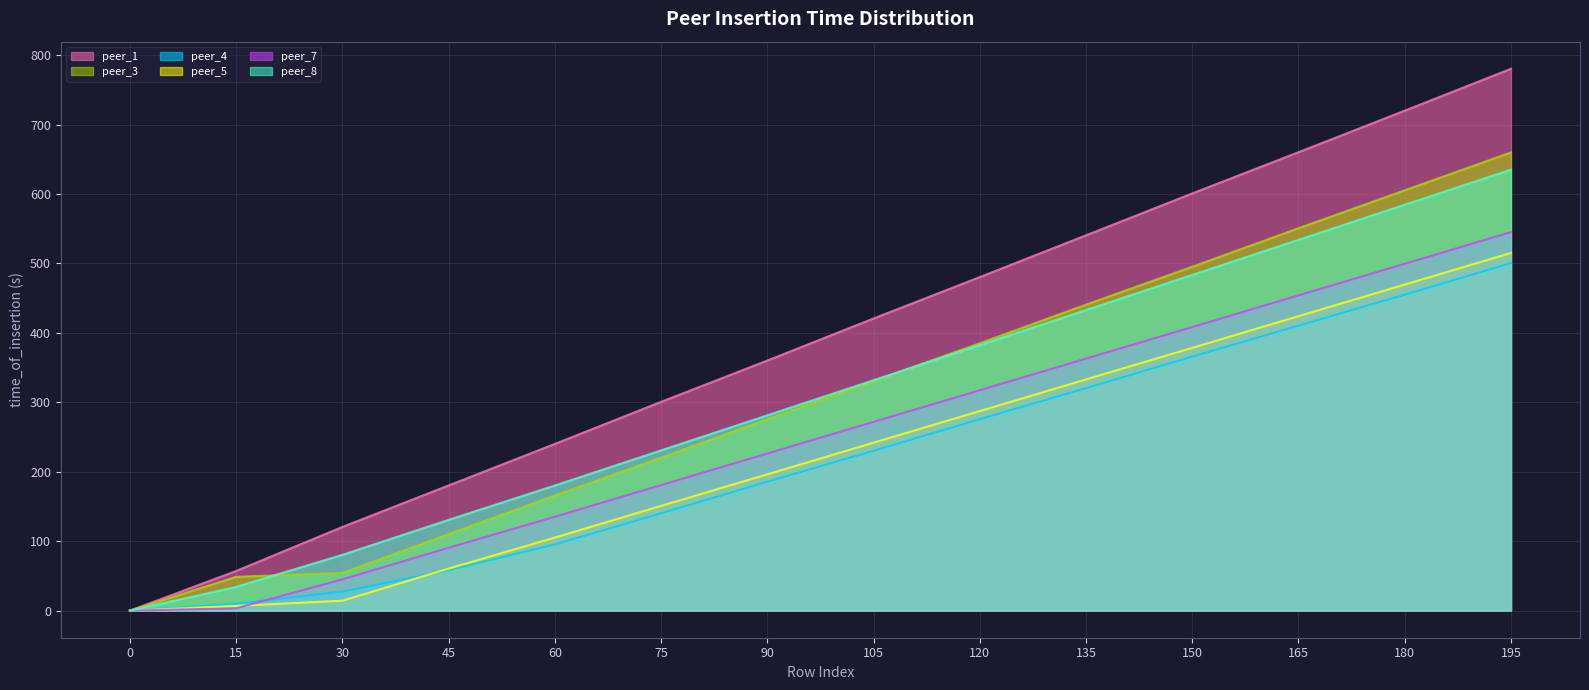

Is it true that peer_8 equals 727.1 at 135?

False